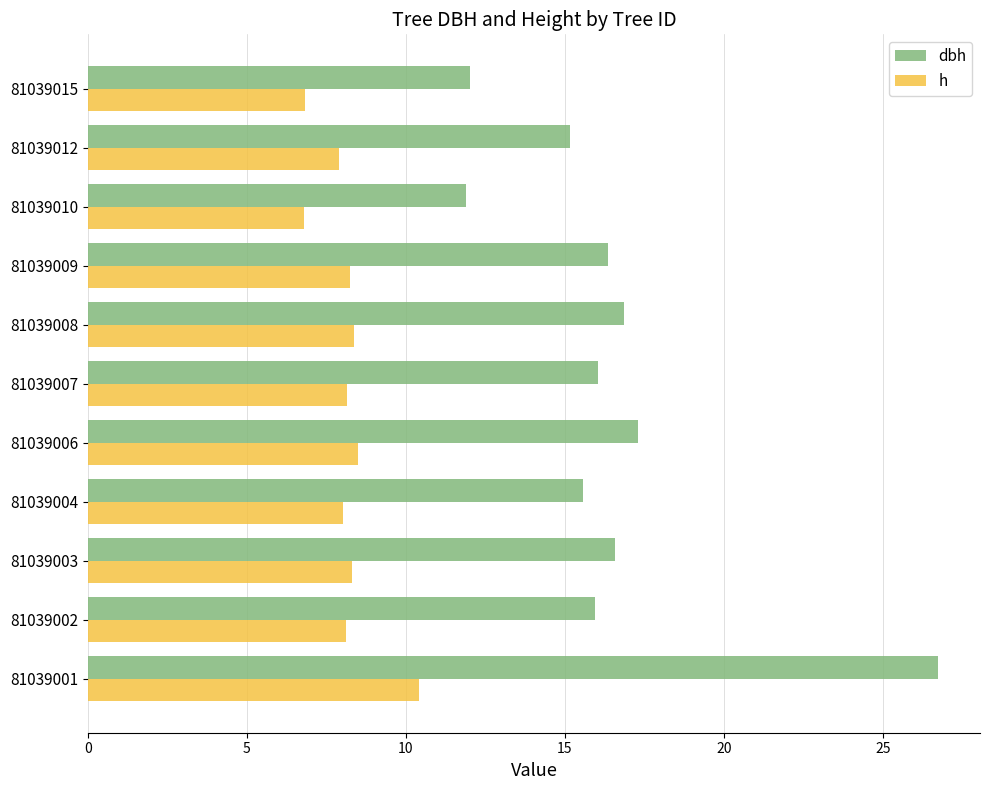

How many data points does each series have?

11